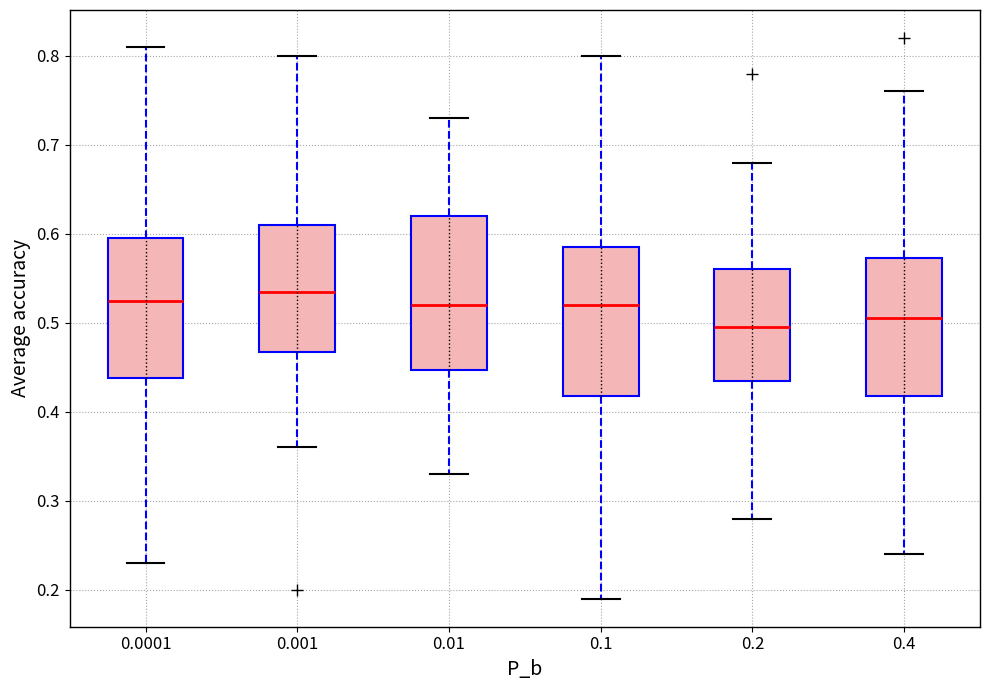

Which box's median line is the lowest?

0.2